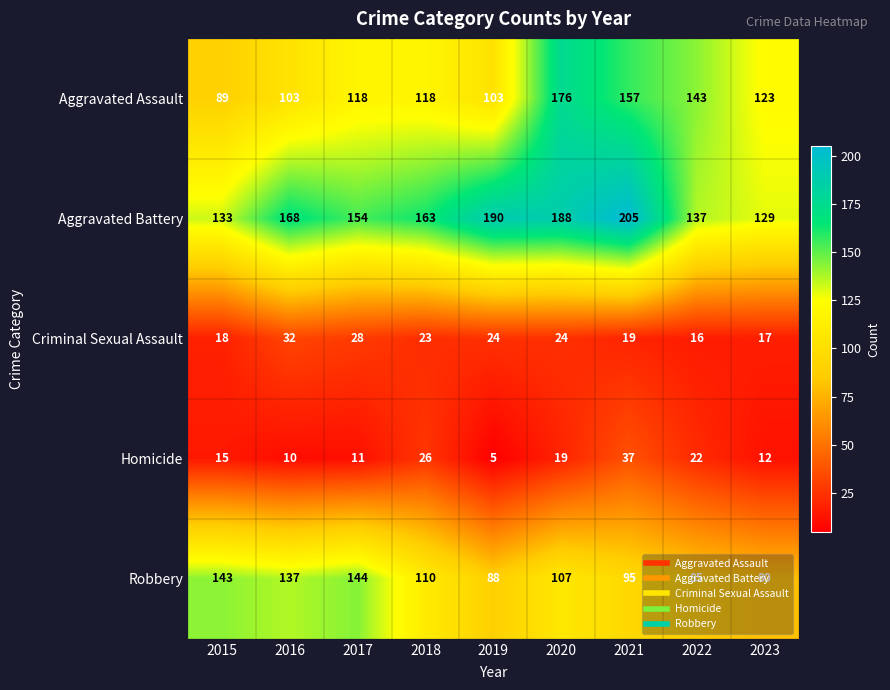

How many distinct data groups are displayed?

5